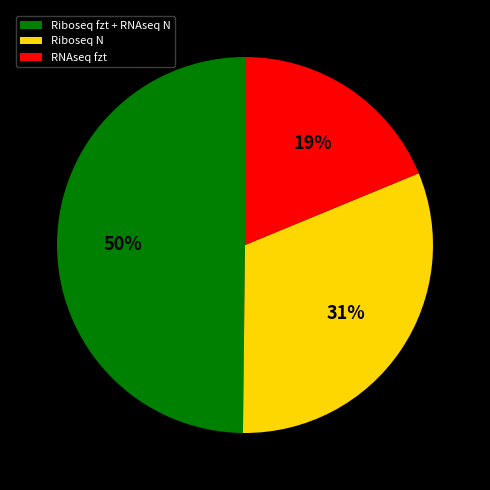

How many segments does this pie chart have?

3